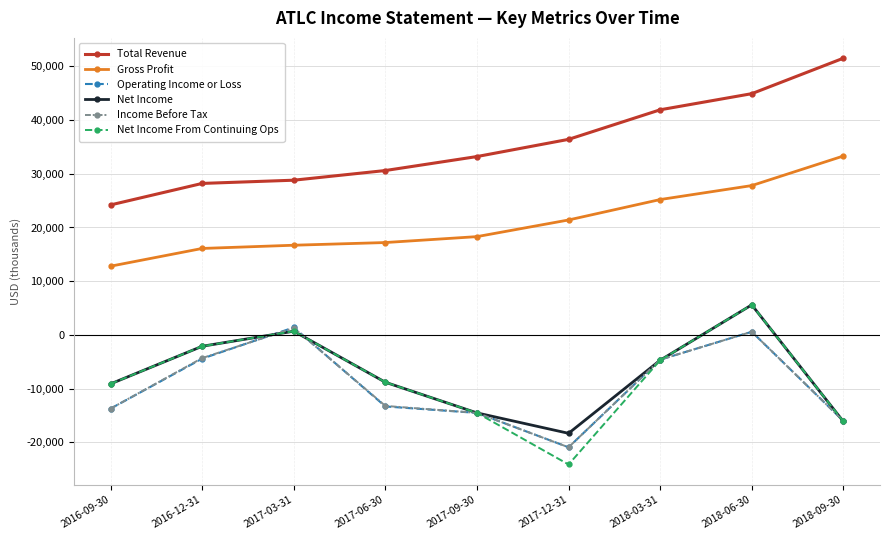

In Net Income From Continuing Ops, how many points are lower than both neighbors (excluding endpoints)?

1